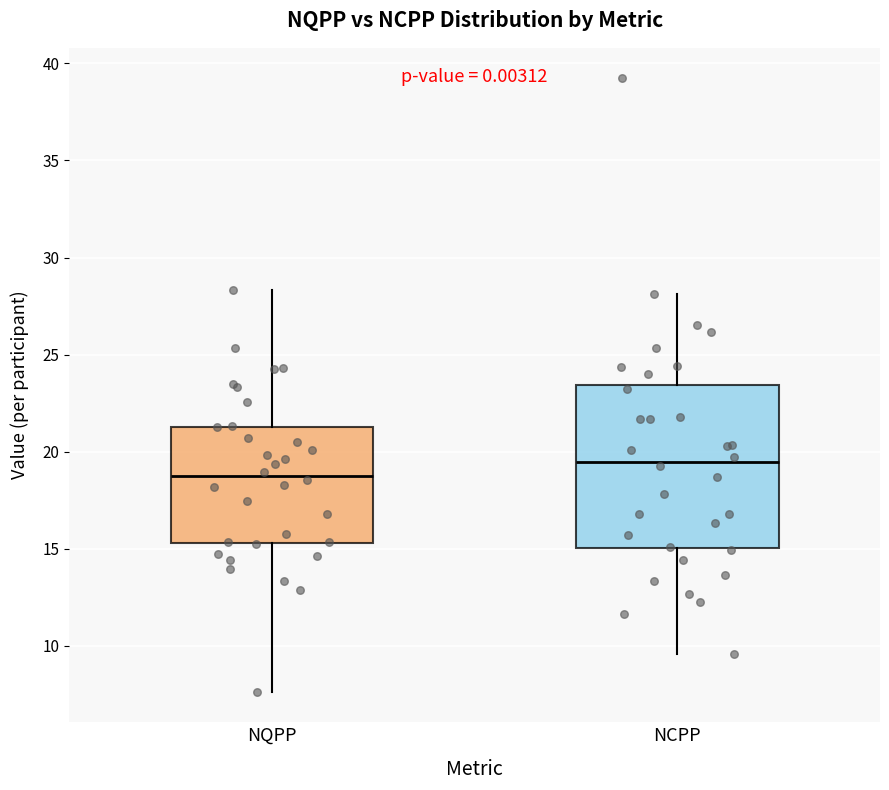

Reading left to right, read every box against the y-axis: the position of its median line, the range the box covers, and the ends of its whiskers. The values are not printed on the chart, so give them approximately, as read against the axis.

NQPP: median 19.0, box 15.5 to 21.5, whiskers 7.5 to 28.5
NCPP: median 19.5, box 15.0 to 23.5, whiskers 9.5 to 28.0